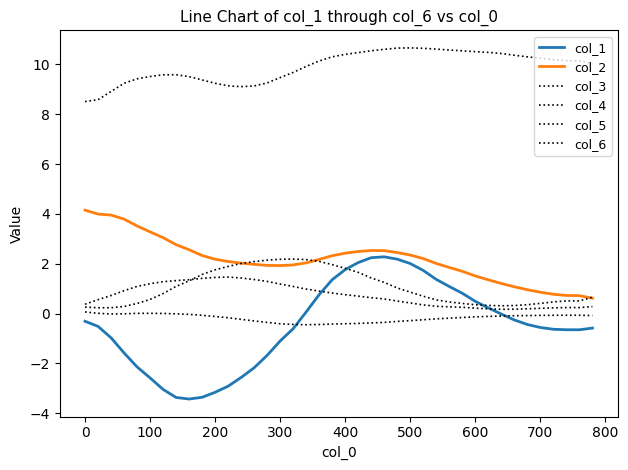

How many series are shown in this chart?

6